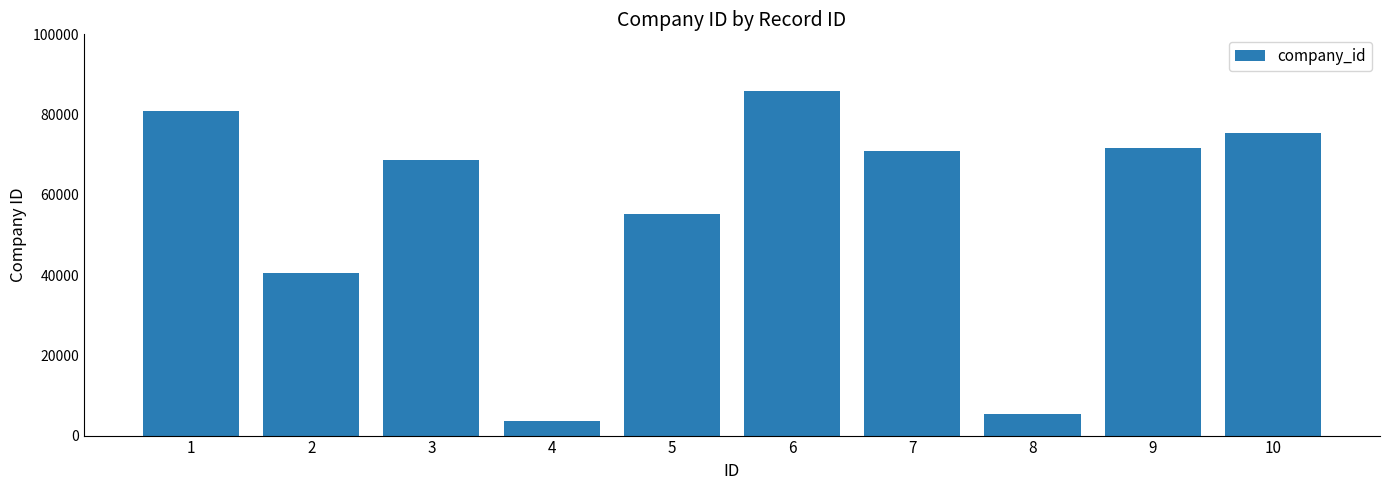

At which label does the data first exceed 70991?

1